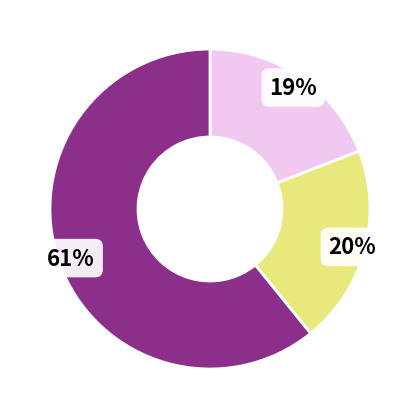

Does any single category account for the majority?

Yes